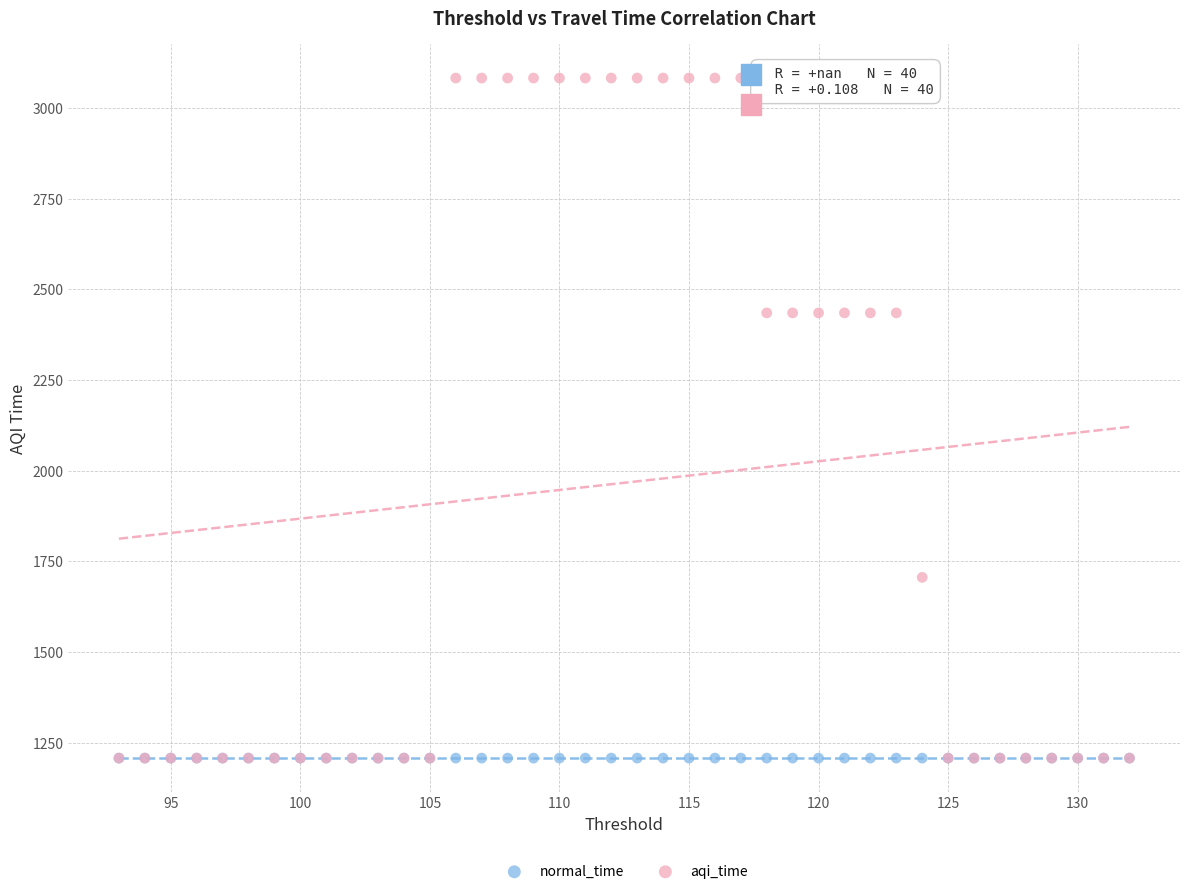

Which series contains the highest Y value?

aqi_time